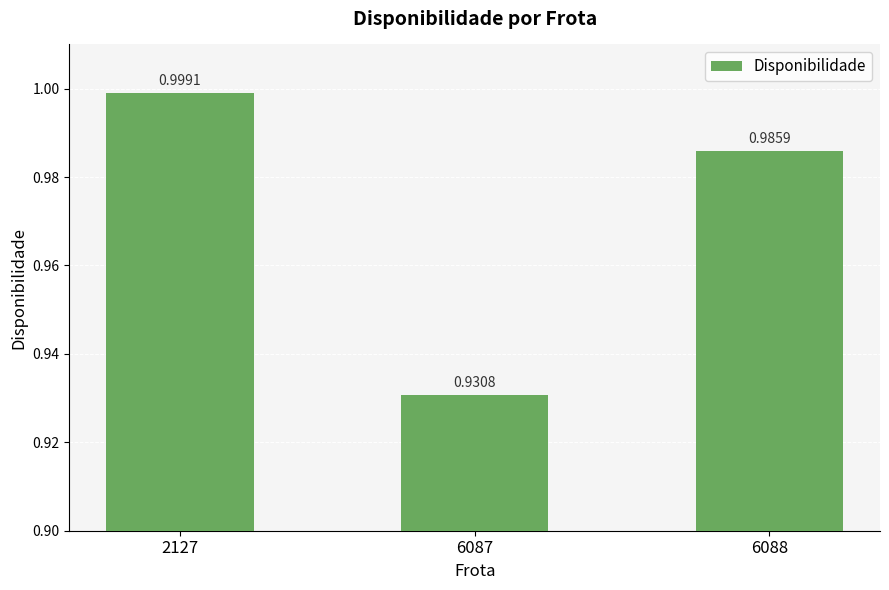

What is the difference between the second highest and minimum values?

0.1